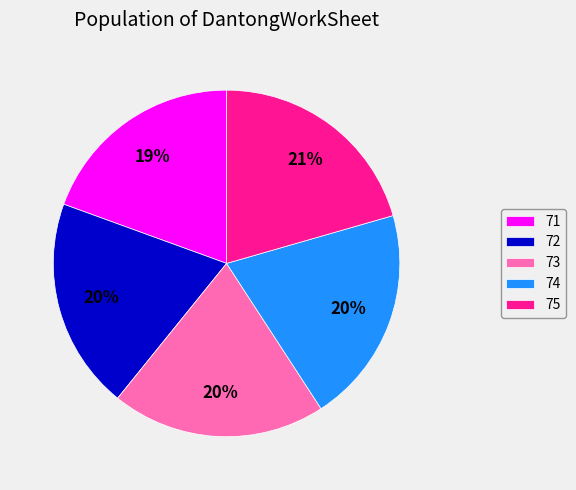

To the nearest percent, what is the average slice percentage?

20%